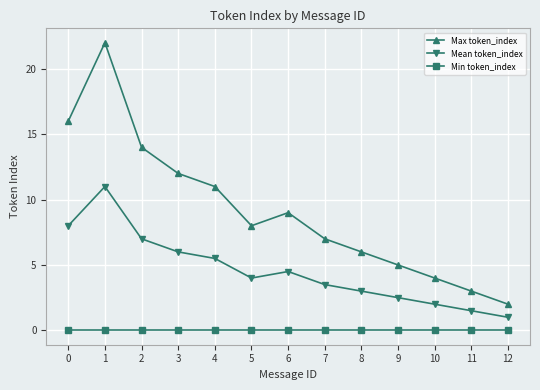

Count the number of data series in this chart.

3